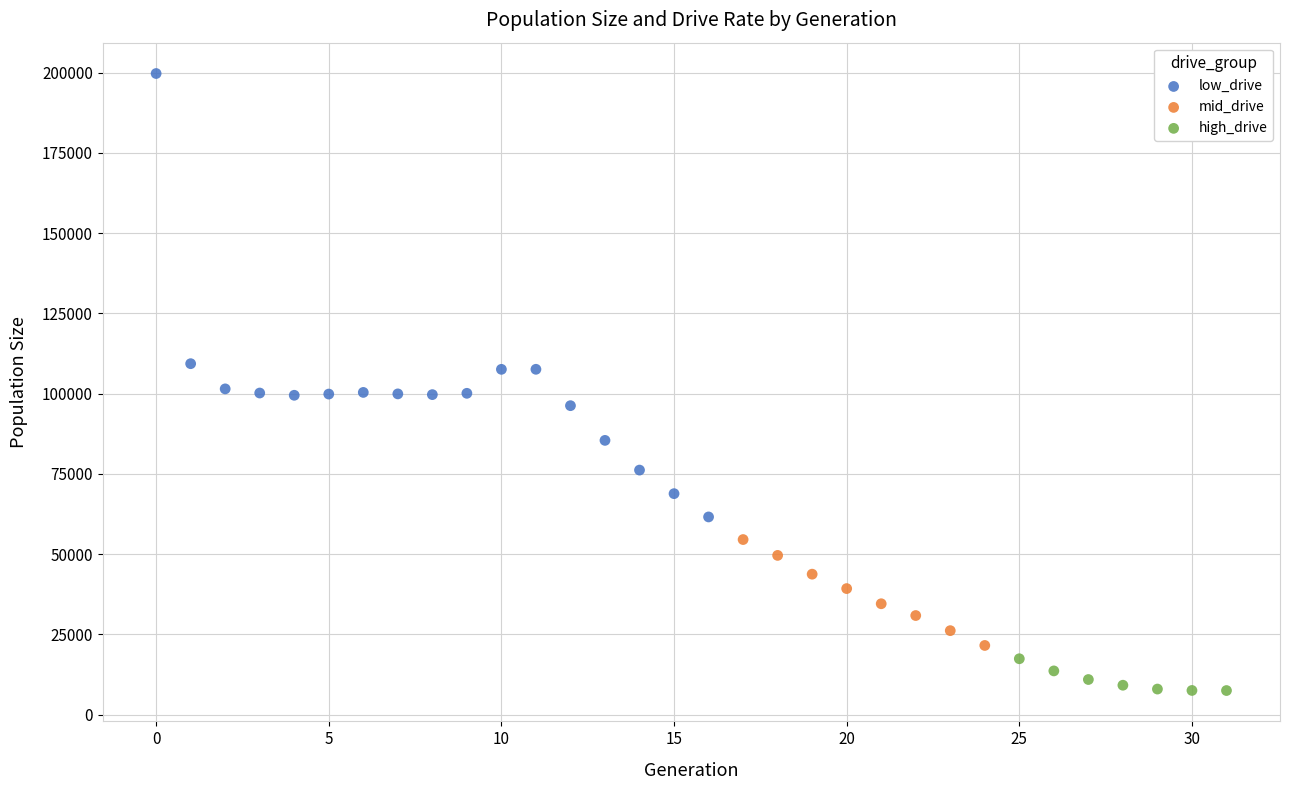

Which series contains the lowest Y value?

high_drive